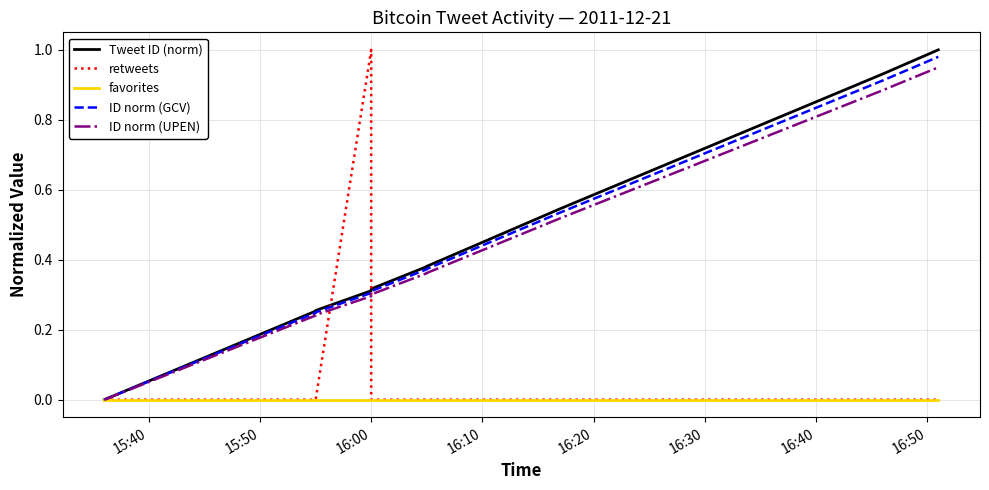

What is the difference between the second highest and second lowest values in the Tweet ID (norm) series?

0.7